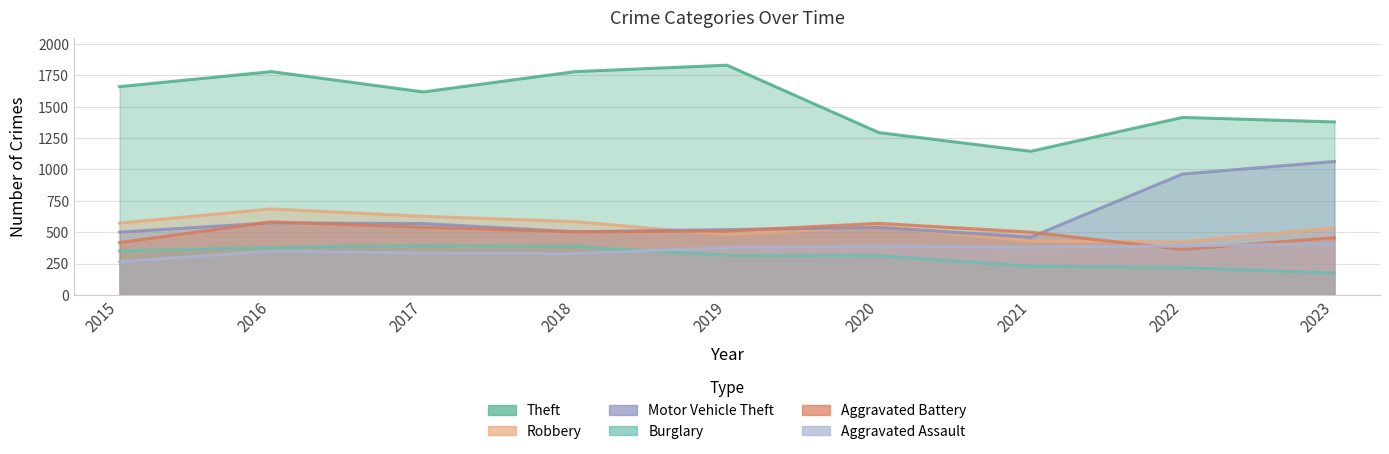

How many data points does each series have?

9